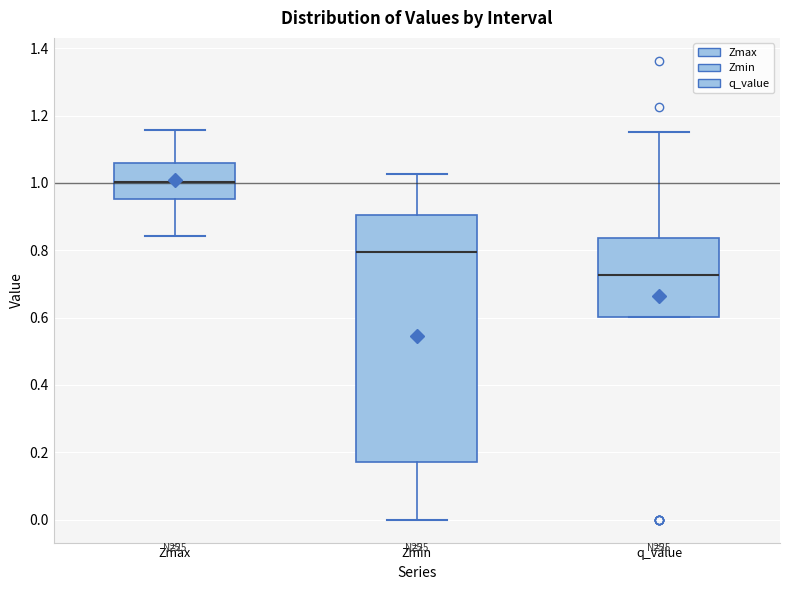

Comparing the boxes themselves (not the whiskers), which one is the tallest?

Zmin